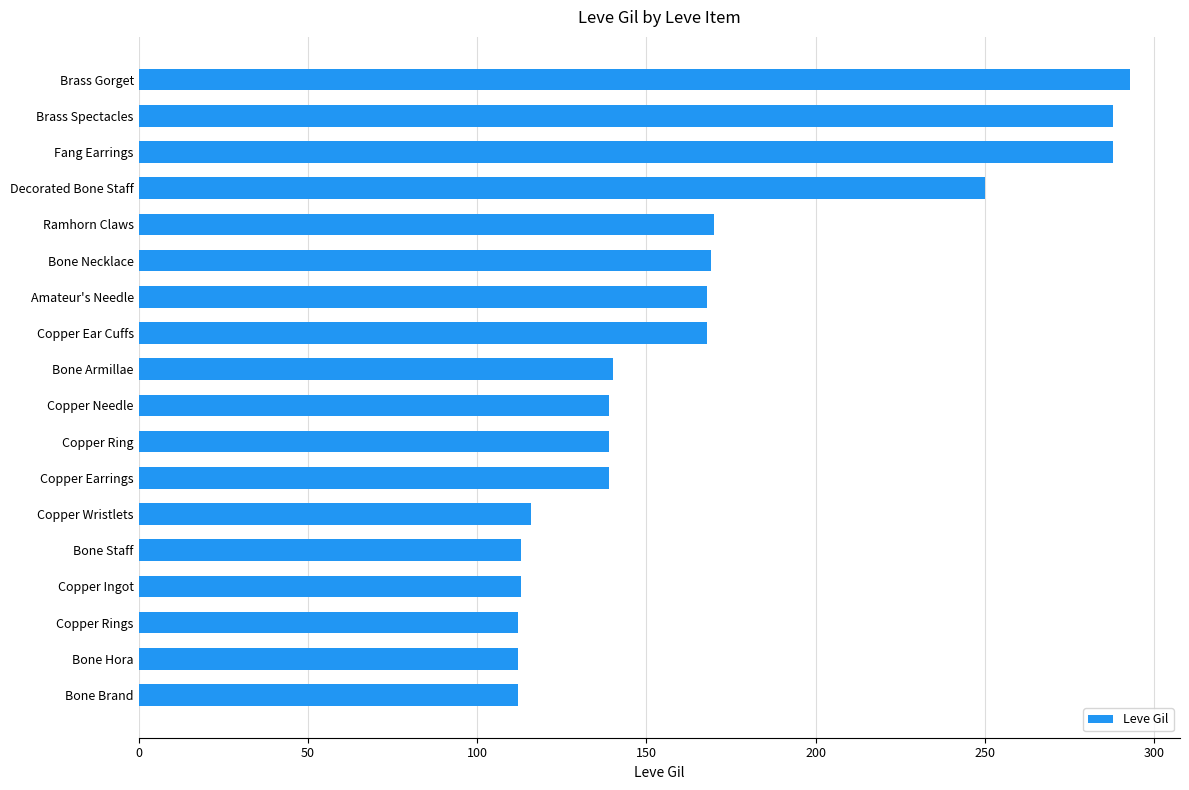

What is the greatest value displayed?

293